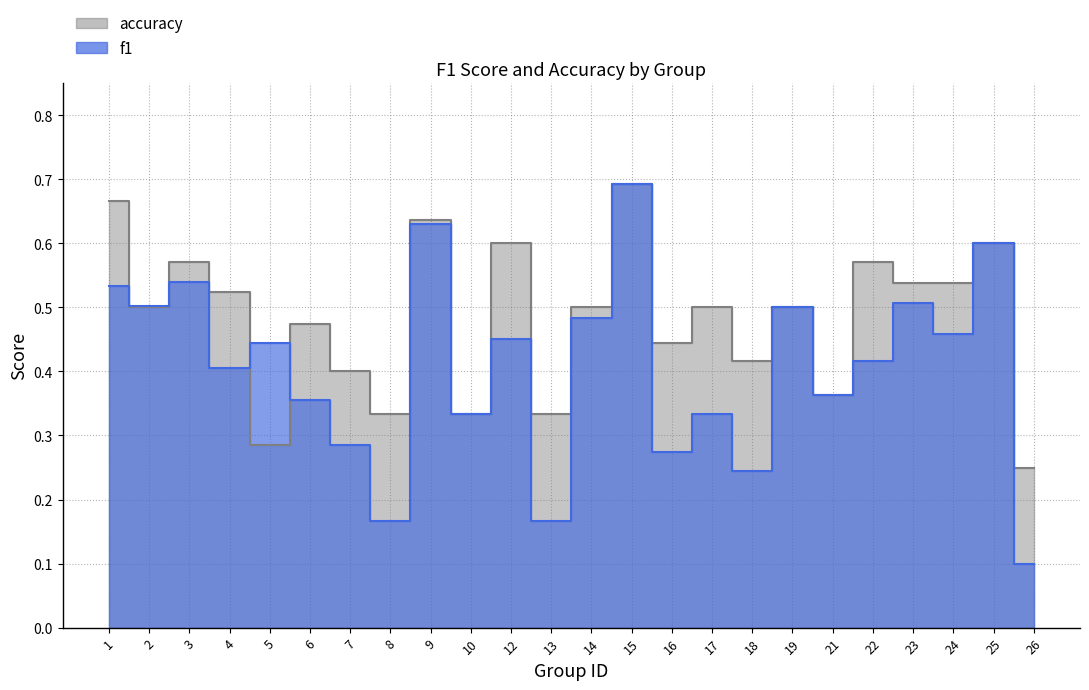

Which series has the largest range (max minus min)?

f1